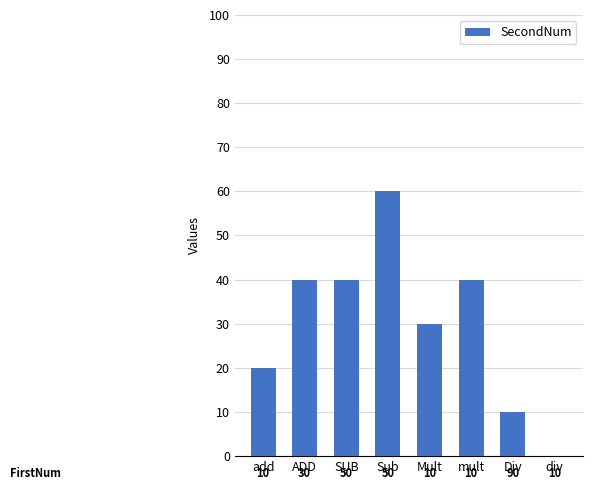

What is the sum of the values at SUB and add?

60